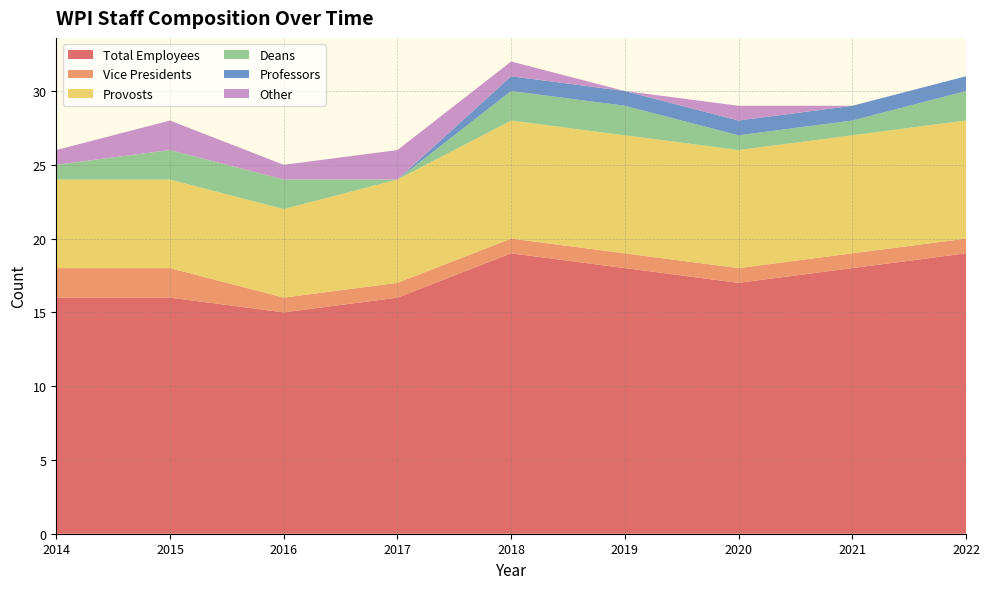

Reading right to left, extract all data points from this chart.

Total Employees: 2022=19	2021=18	2020=17	2019=18	2018=19	2017=16	2016=15	2015=16	2014=16
Vice Presidents: 2022=1	2021=1	2020=1	2019=1	2018=1	2017=1	2016=1	2015=2	2014=2
Provosts: 2022=8	2021=8	2020=8	2019=8	2018=8	2017=7	2016=6	2015=6	2014=6
Deans: 2022=2	2021=1	2020=1	2019=2	2018=2	2017=0	2016=2	2015=2	2014=1
Professors: 2022=1	2021=1	2020=1	2019=1	2018=1	2017=0	2016=0	2015=0	2014=0
Other: 2022=0	2021=0	2020=1	2019=0	2018=1	2017=2	2016=1	2015=2	2014=1